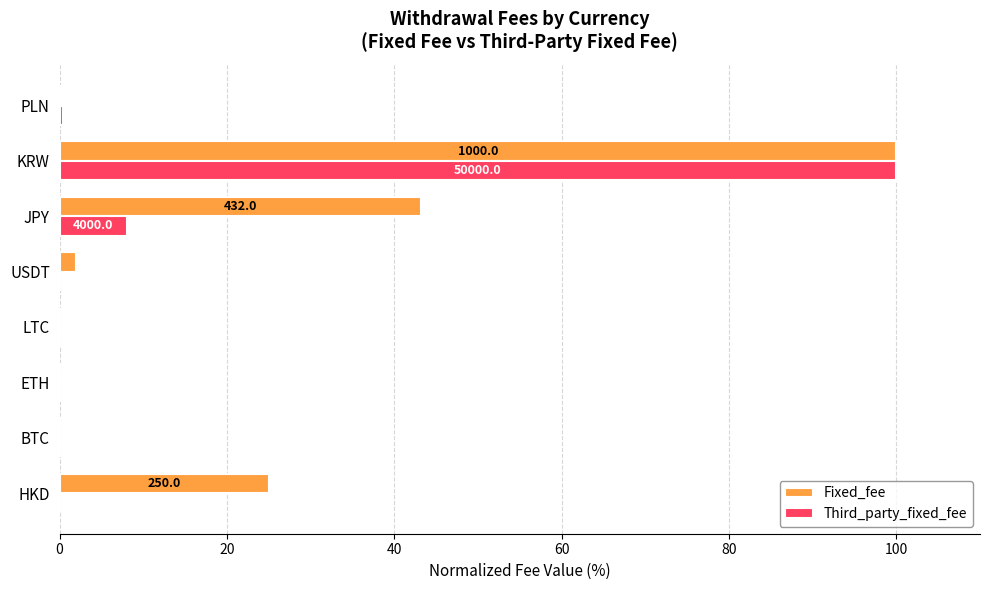

Where is Fixed_fee nearest to the value 50?

JPY